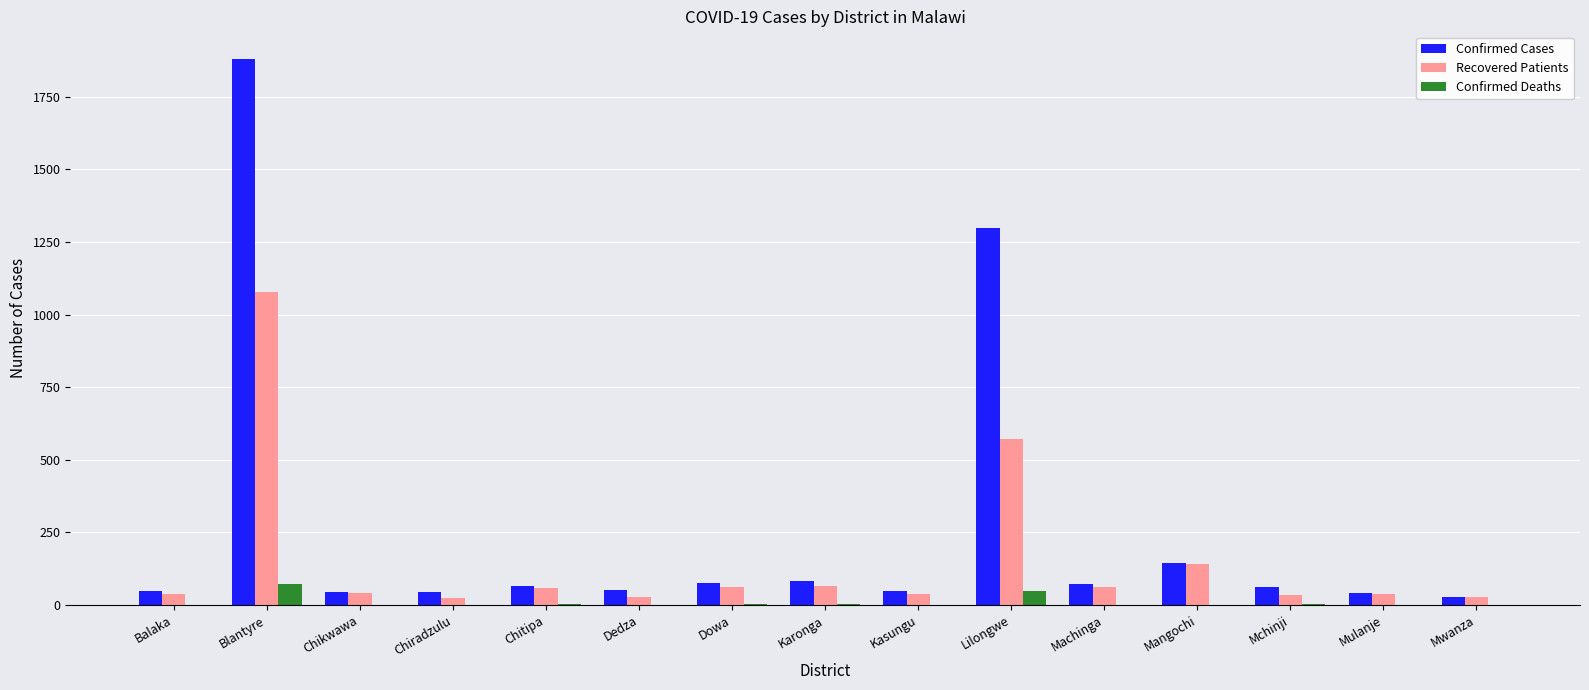

Where does the Recovered Patients series first go above 42?

Blantyre